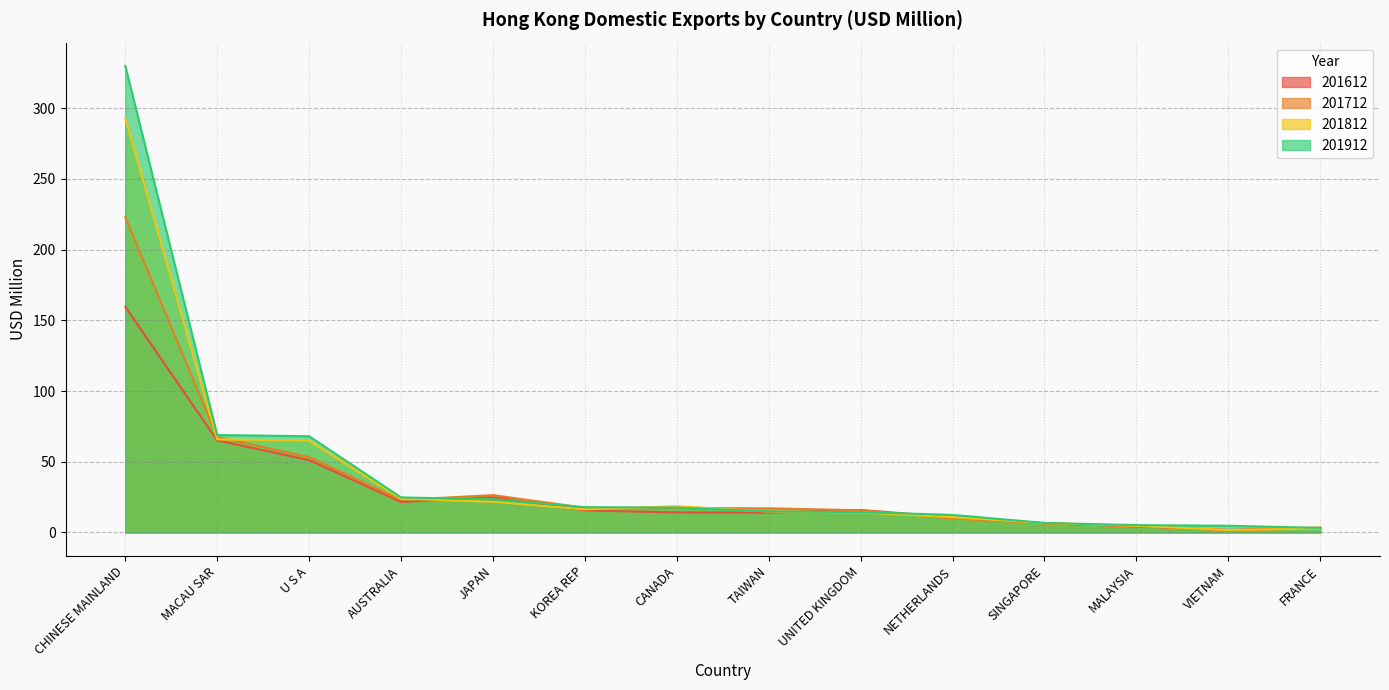

Between MALAYSIA and SINGAPORE, which is larger?

SINGAPORE